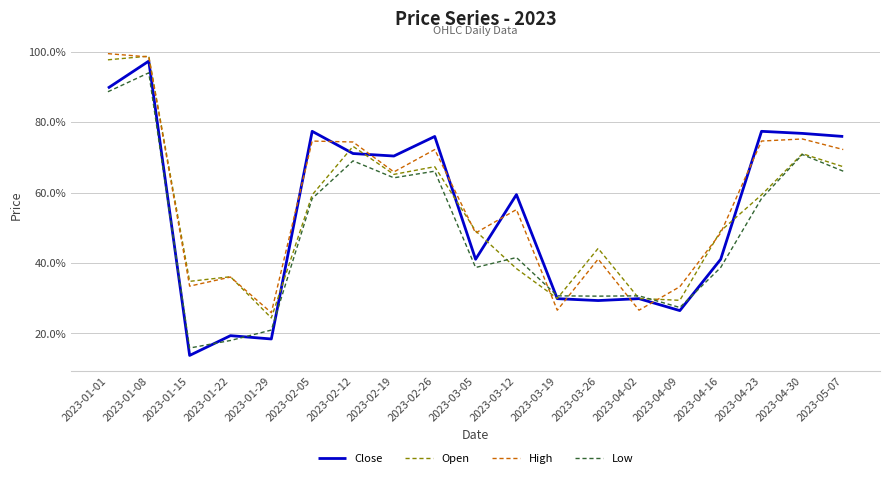

Is this an area chart (filled region under the line)?

No